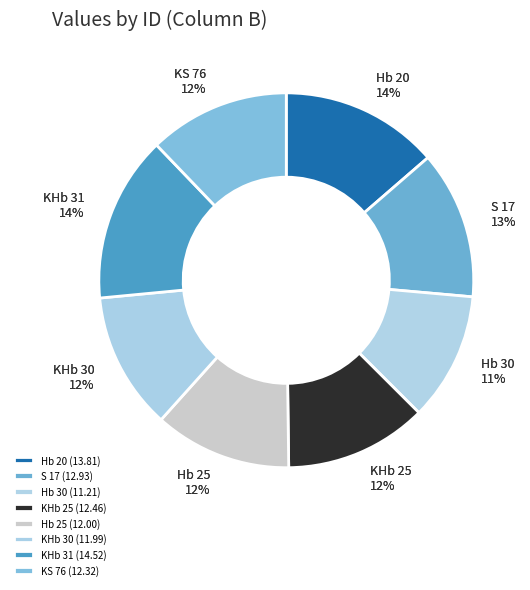

To the nearest percent, what percentage of the pie is KHb 31?

14%